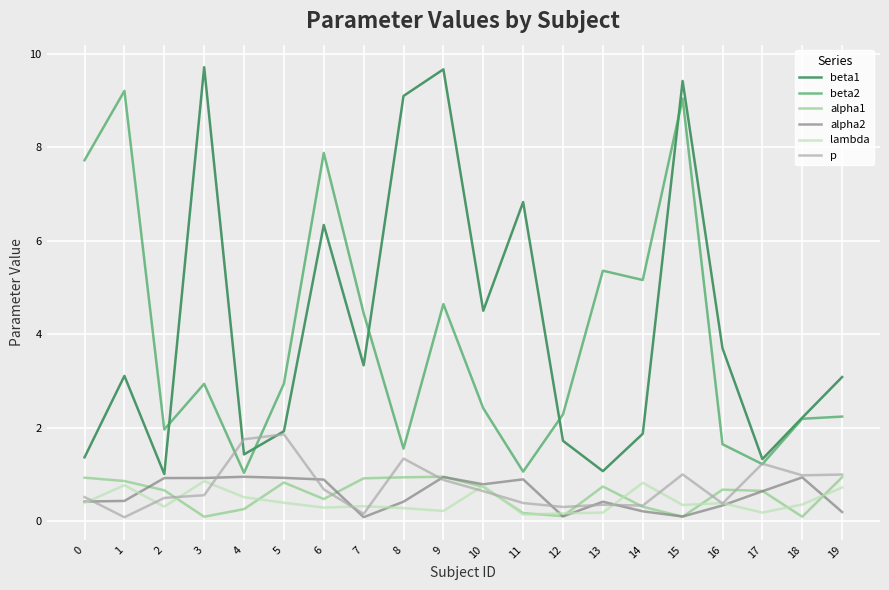

What is the greatest value displayed?

9.7